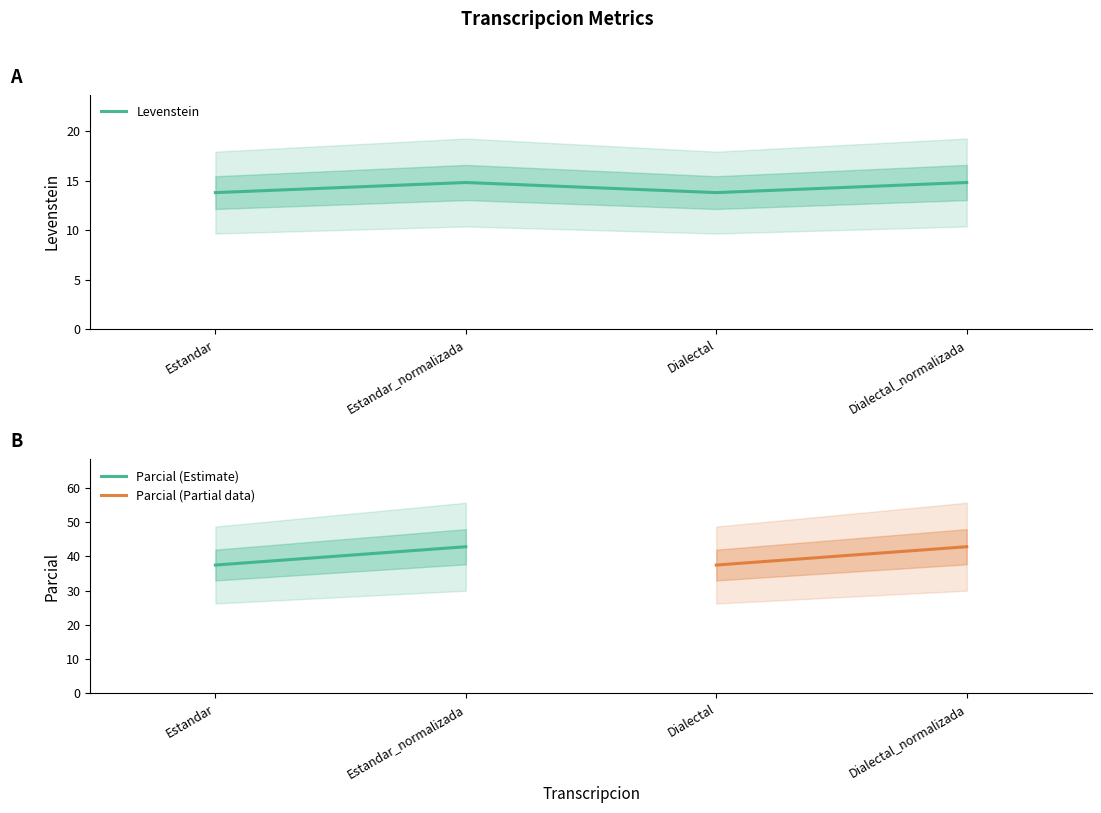

Where is the first local maximum?

Estandar_normalizada